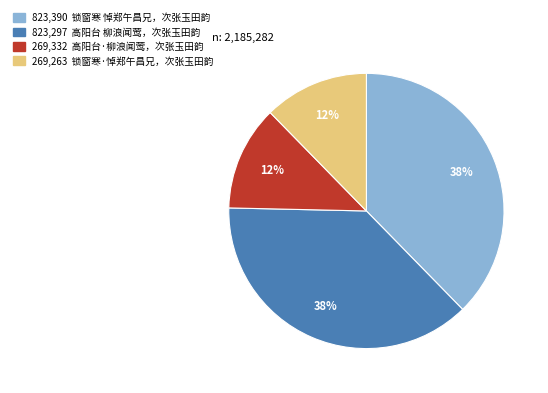

Does any single category account for the majority?

No